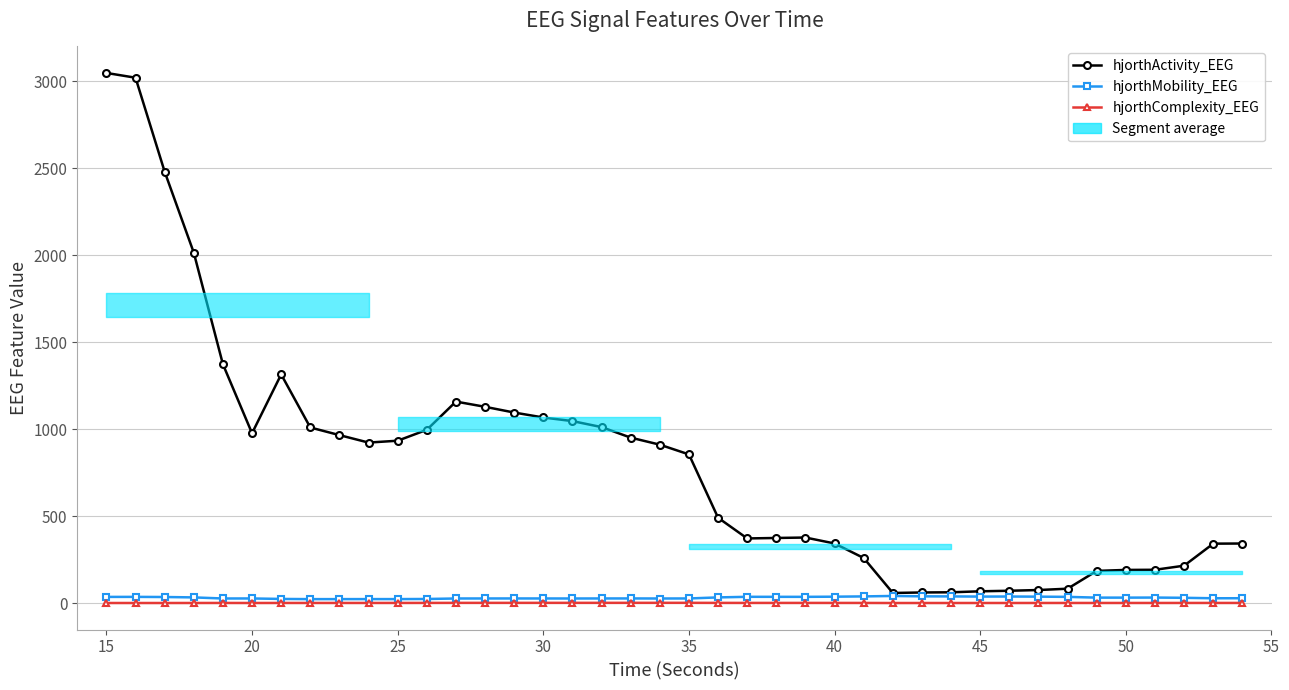

What is the average value of the hjorthMobility_EEG series?

32.6